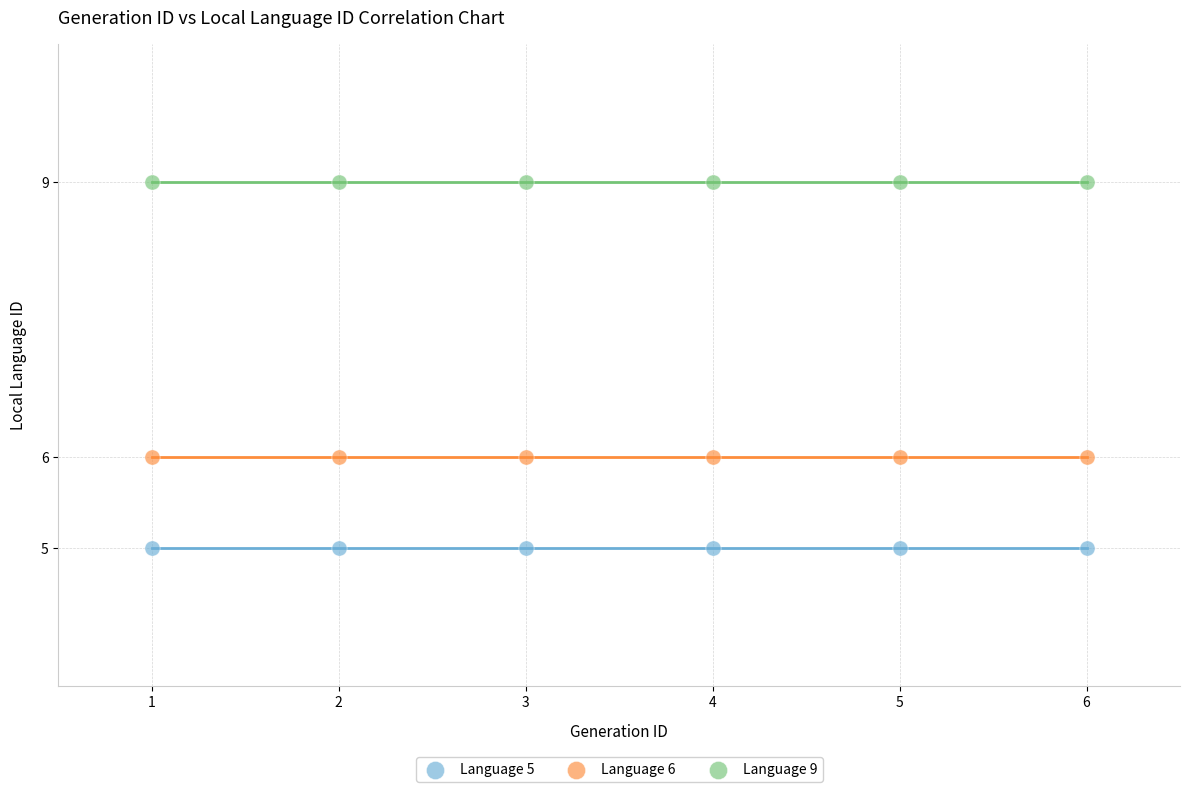

Which series reaches the minimum Y coordinate?

Language 5